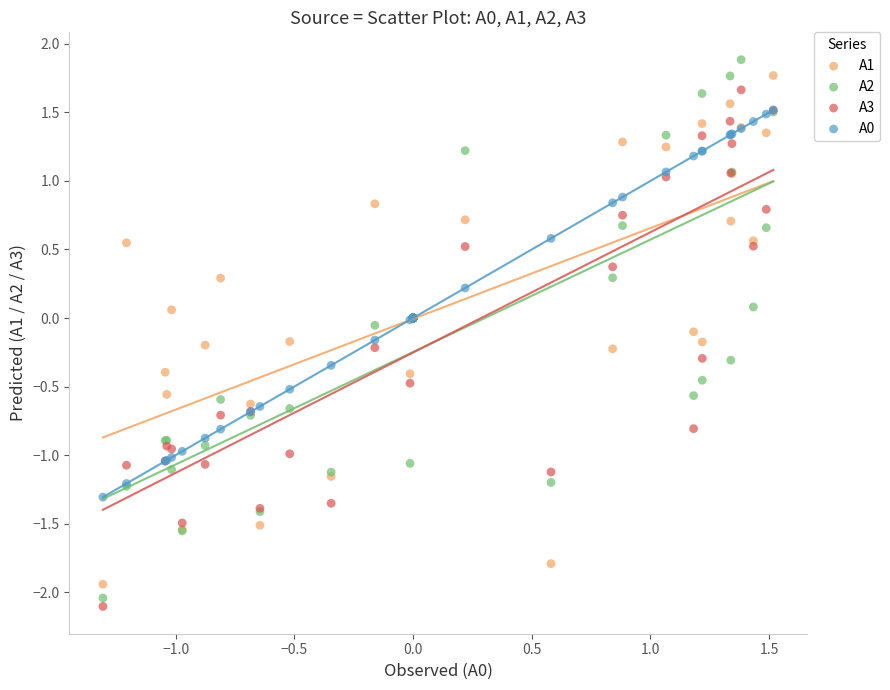

Which series has the widest spread of Y values?

A2